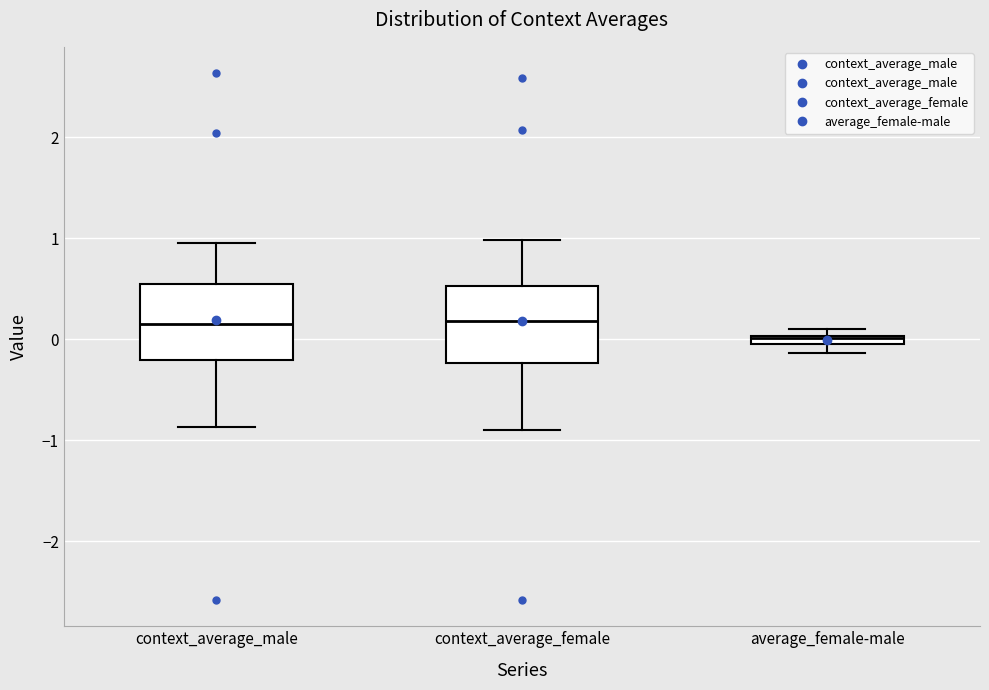

Which box's median line is the lowest?

average_female-male